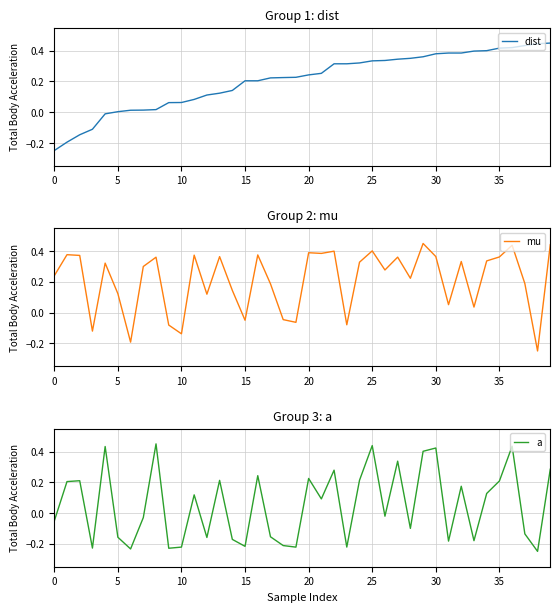

Reading right to left, what are all the values shown in this chart?

dist: 0.4	0.4	0.4	0.4	0.4	0.4	0.4	0.4	0.4	0.4	0.4	0.4	0.3	0.3	0.3	0.3	0.3	0.3	0.3	0.2	0.2	0.2	0.2	0.2	0.2	0.1	0.1	0.1	0.1	0.1	0.1	0.0	0.0	0.0	0.0	-0.0	-0.1	-0.1	-0.2	-0.2
mu: 0.4	-0.2	0.2	0.4	0.4	0.3	0.0	0.3	0.1	0.4	0.4	0.2	0.4	0.3	0.4	0.3	-0.1	0.4	0.4	0.4	-0.1	-0.0	0.2	0.4	-0.0	0.1	0.4	0.1	0.4	-0.1	-0.1	0.4	0.3	-0.2	0.1	0.3	-0.1	0.4	0.4	0.2
a: 0.3	-0.2	-0.1	0.4	0.2	0.1	-0.2	0.2	-0.2	0.4	0.4	-0.1	0.3	-0.0	0.4	0.2	-0.2	0.3	0.1	0.2	-0.2	-0.2	-0.2	0.2	-0.2	-0.2	0.2	-0.2	0.1	-0.2	-0.2	0.4	-0.0	-0.2	-0.2	0.4	-0.2	0.2	0.2	-0.1